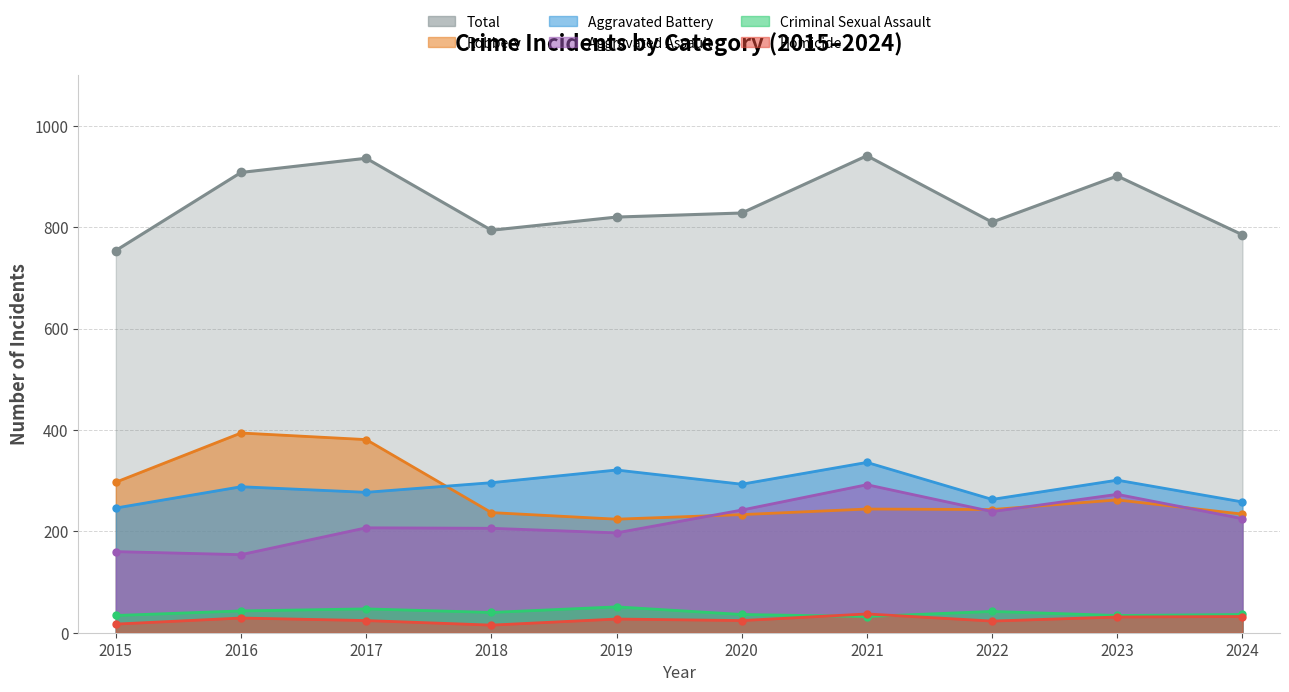

List the labels in order of Aggravated Assault value, largest first.

2021, 2023, 2020, 2022, 2024, 2017, 2018, 2019, 2015, 2016